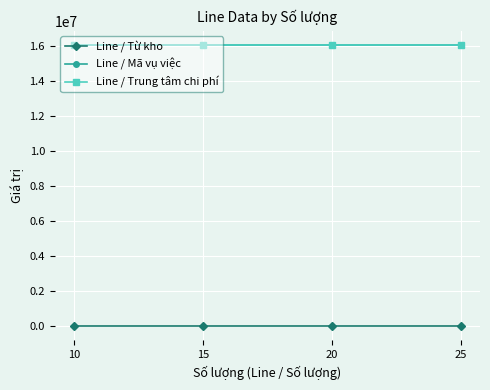

Does the chart have visible grid lines?

Yes